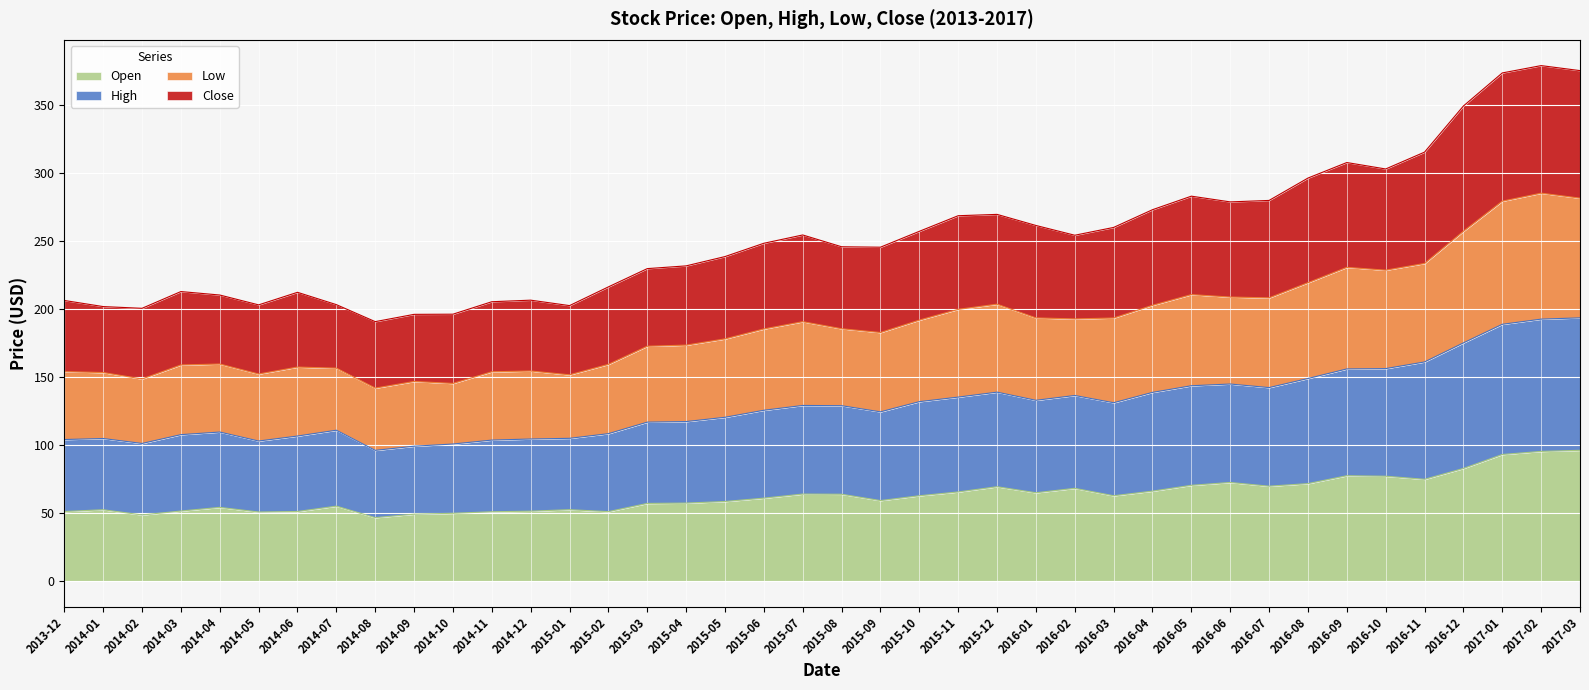

Is it true that Open equals 49.7 at 2014-10?

True